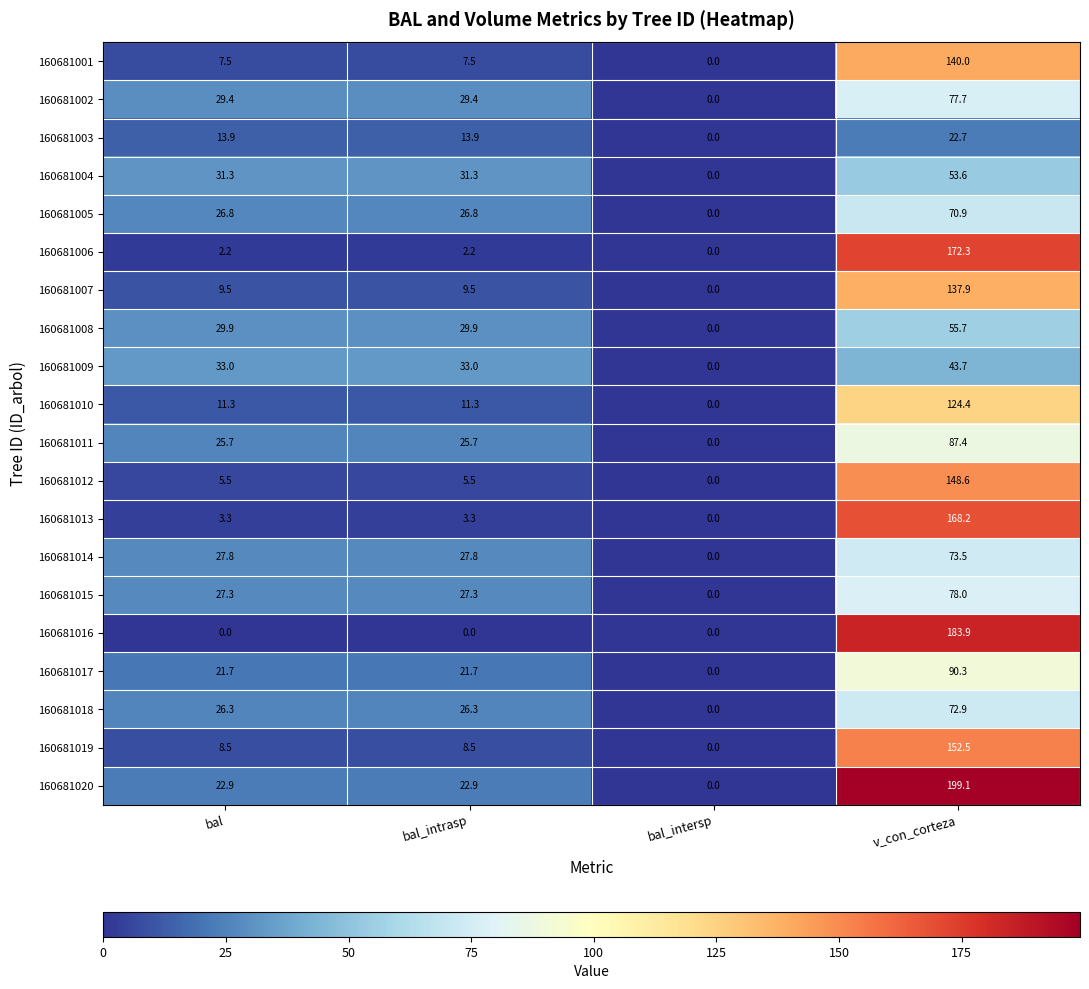

Which series has the largest total across all categories?

160681020